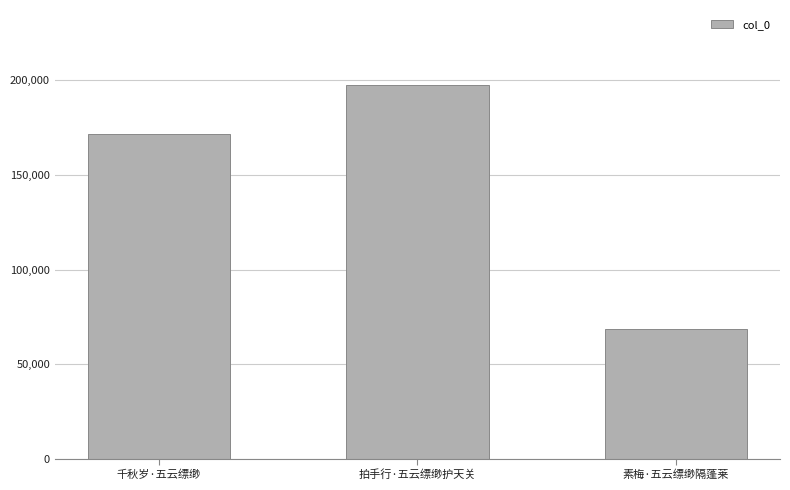

Approximately how many times larger is the value at 千秋岁·五云缥缈 compared to 拍手行·五云缥缈护天关?

0.9